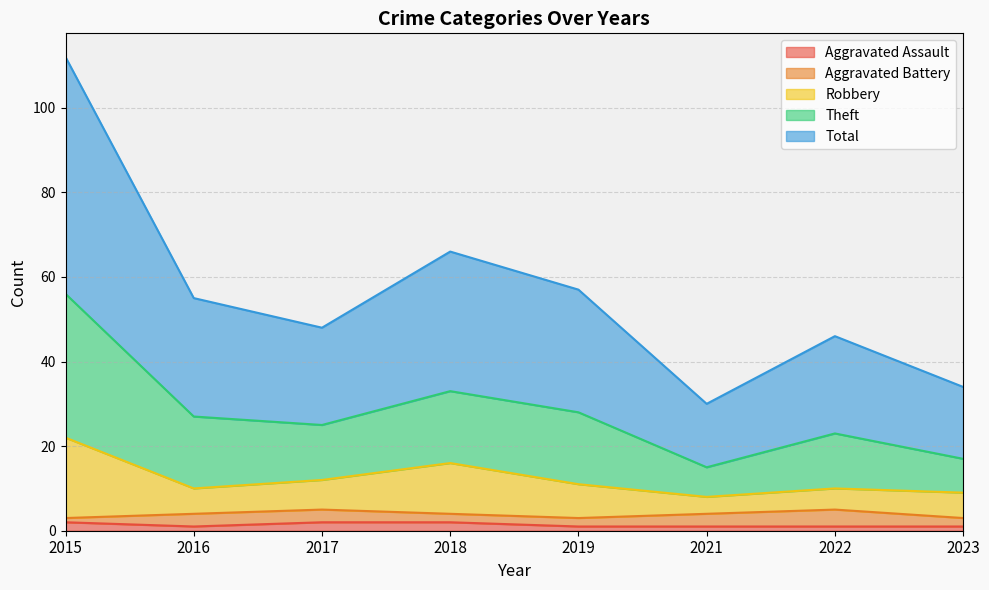

True or false: Total and Theft cross at least once.

False